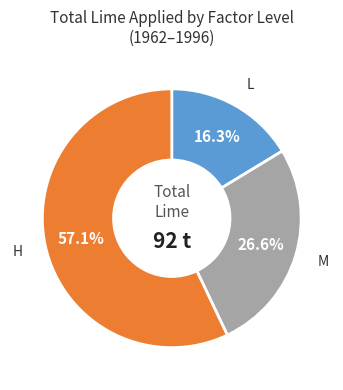

To the nearest percent, what is the average slice percentage?

33%